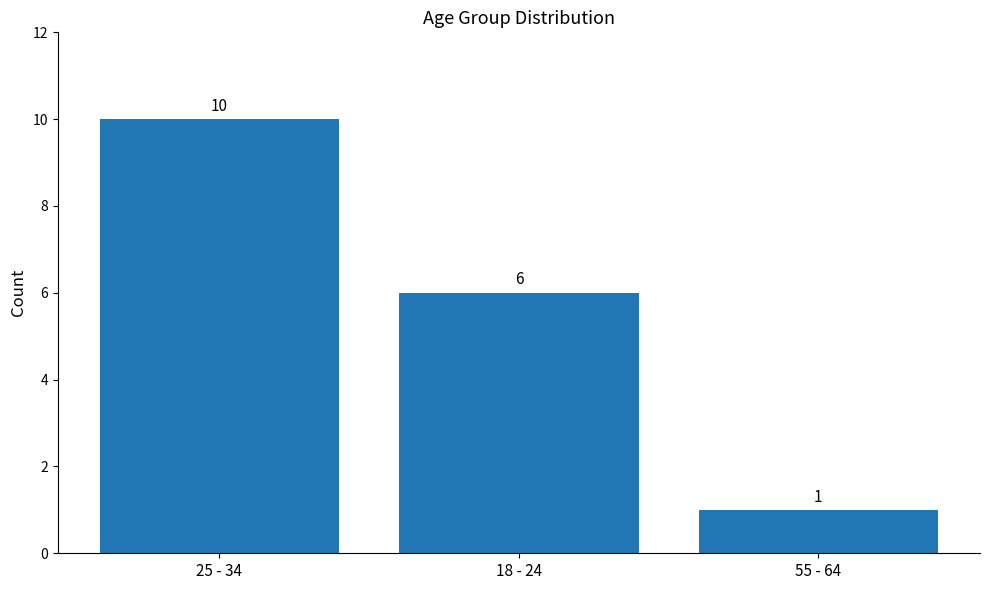

How many bars are there in total?

3